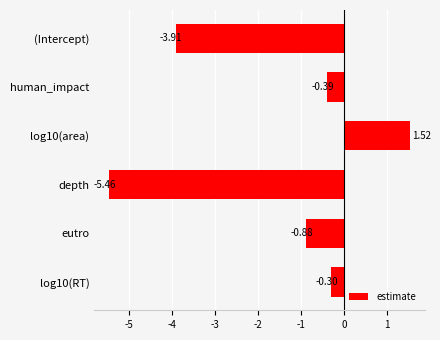

What is the difference between the second highest and second lowest values?

3.6